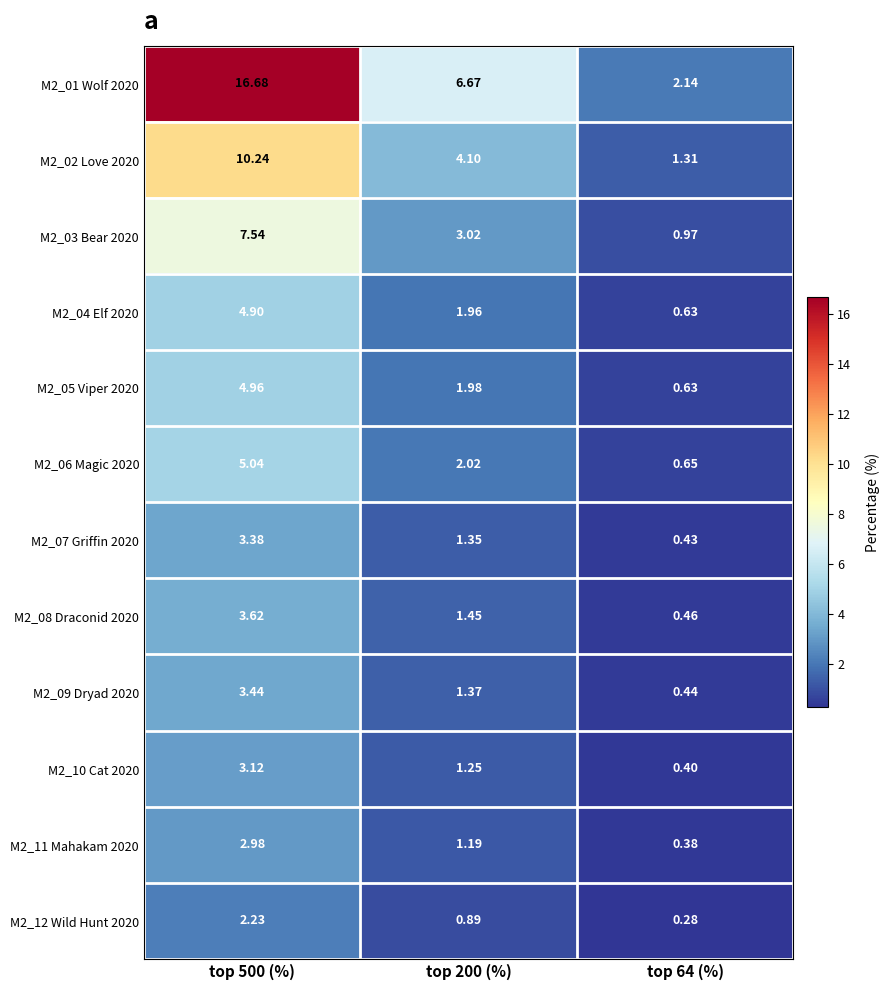

How many data points in M2_02 Love 2020 are above 4?

2